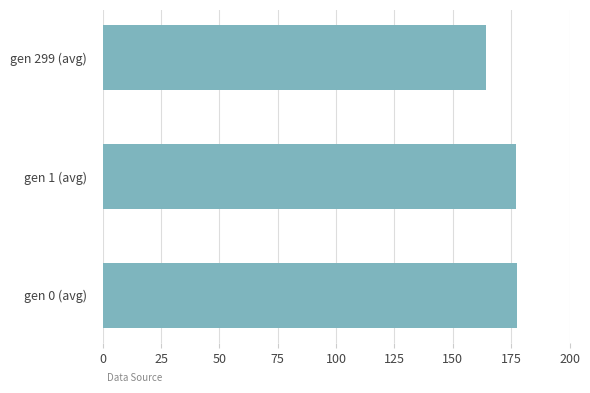

Is it true that the value at gen 0 (avg) is 56.1?

False